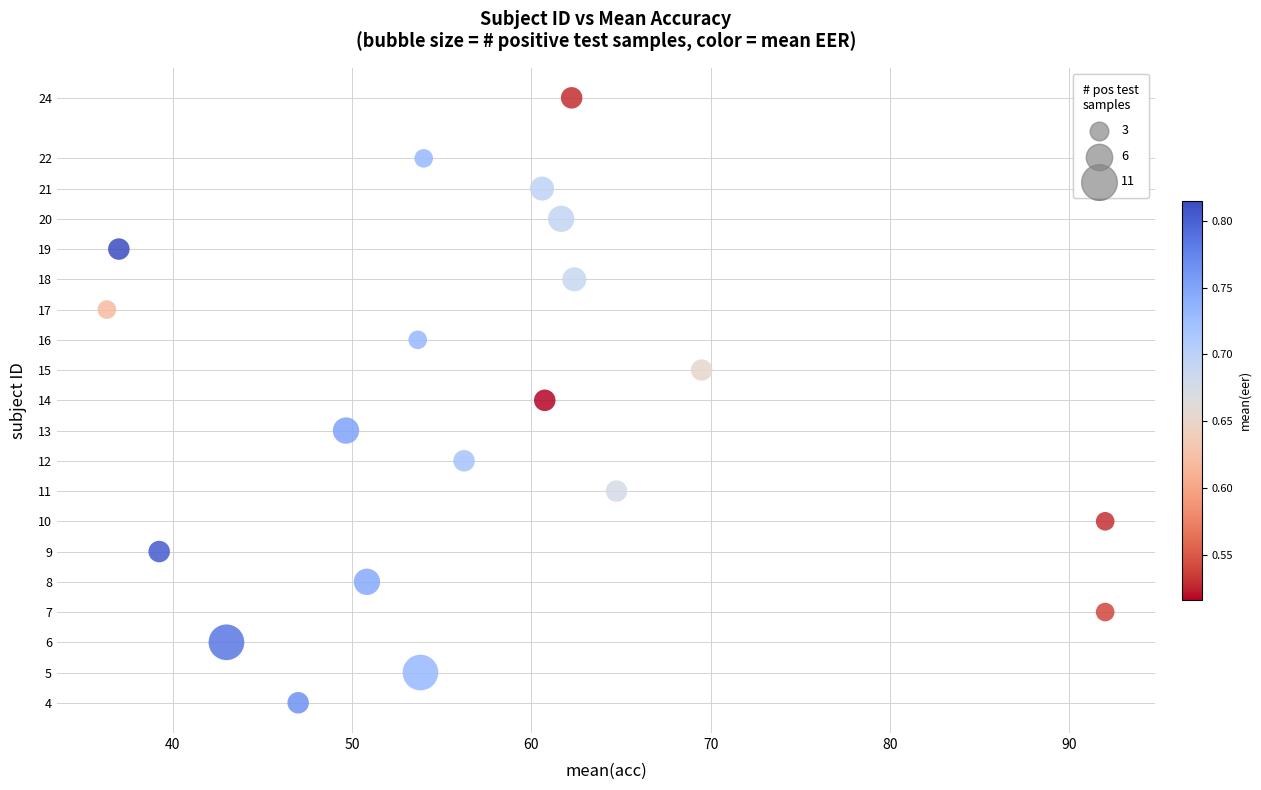

What is the range of Y values (max minus min)?

20